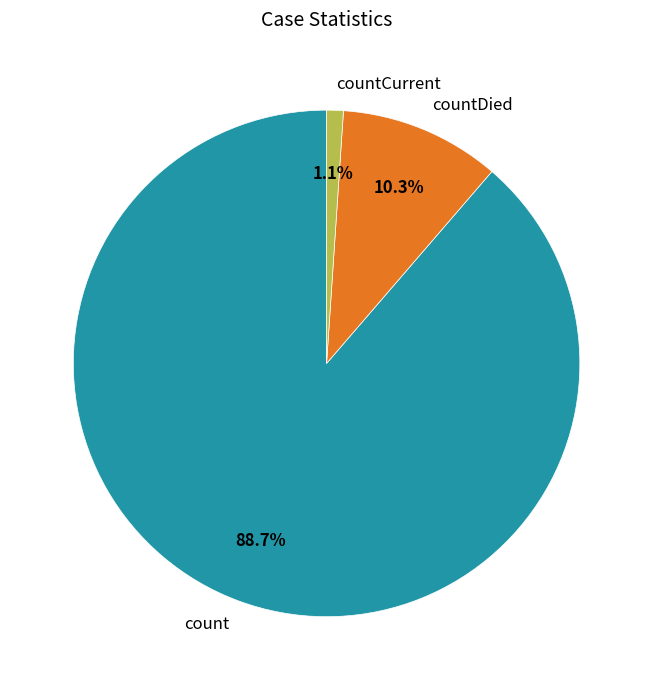

Which category has the biggest portion of the pie?

count